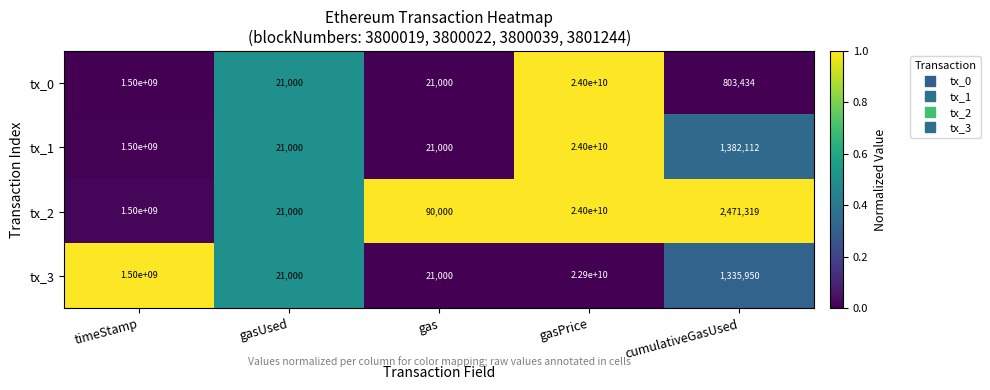

What is the average value of the tx_0 series?

5100169087